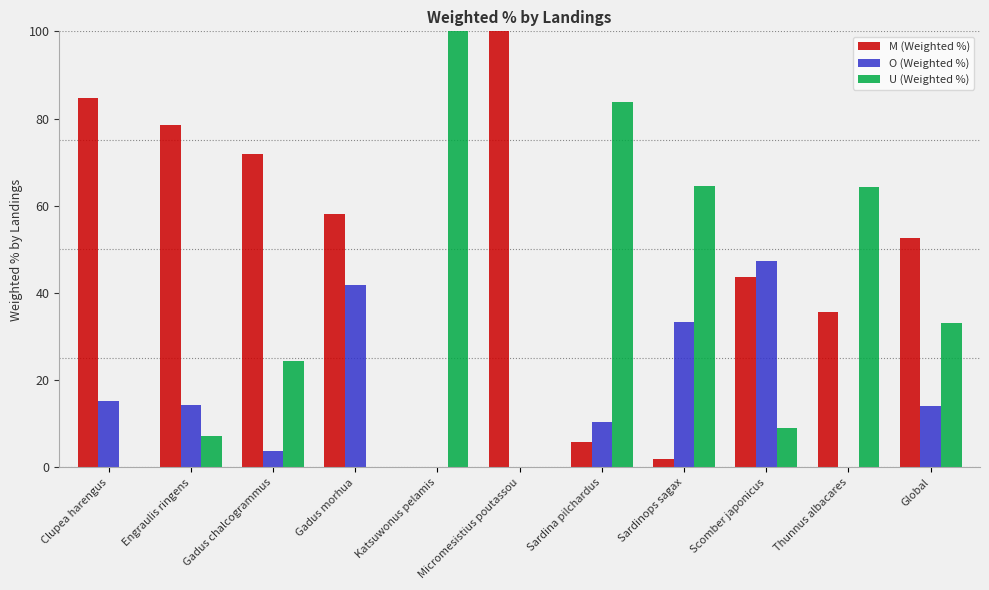

What is the difference between the M (Weighted %) values at Katsuwonus pelamis and Engraulis ringens?

78.6